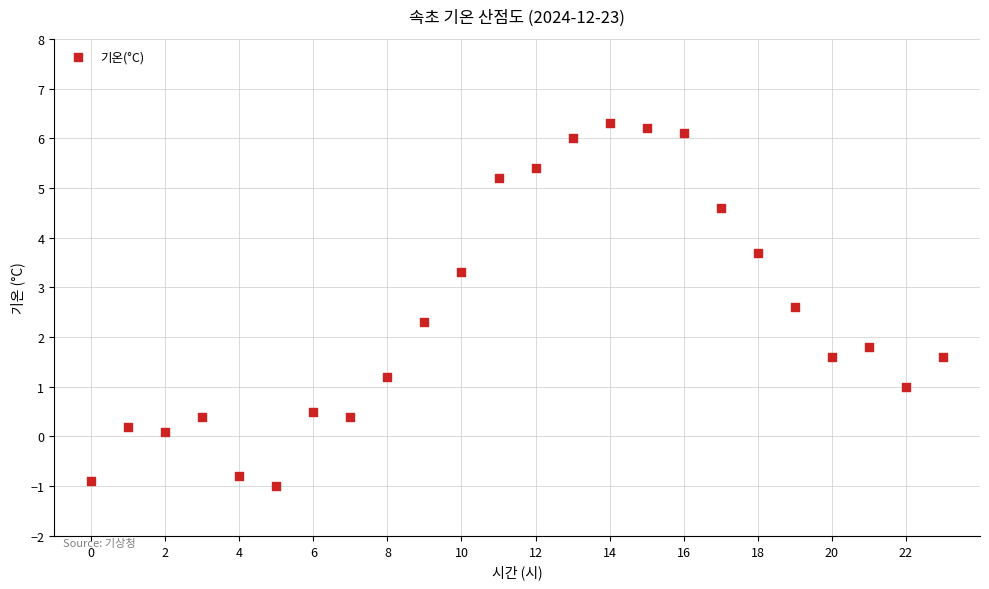

What is the range of Y values (max minus min)?

7.3